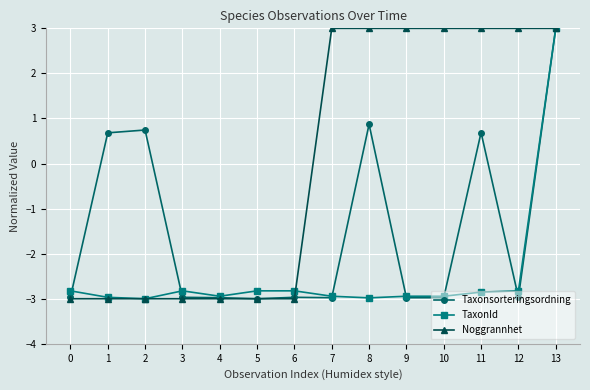

True or false: TaxonId has a value of -3.0 at 8.

True